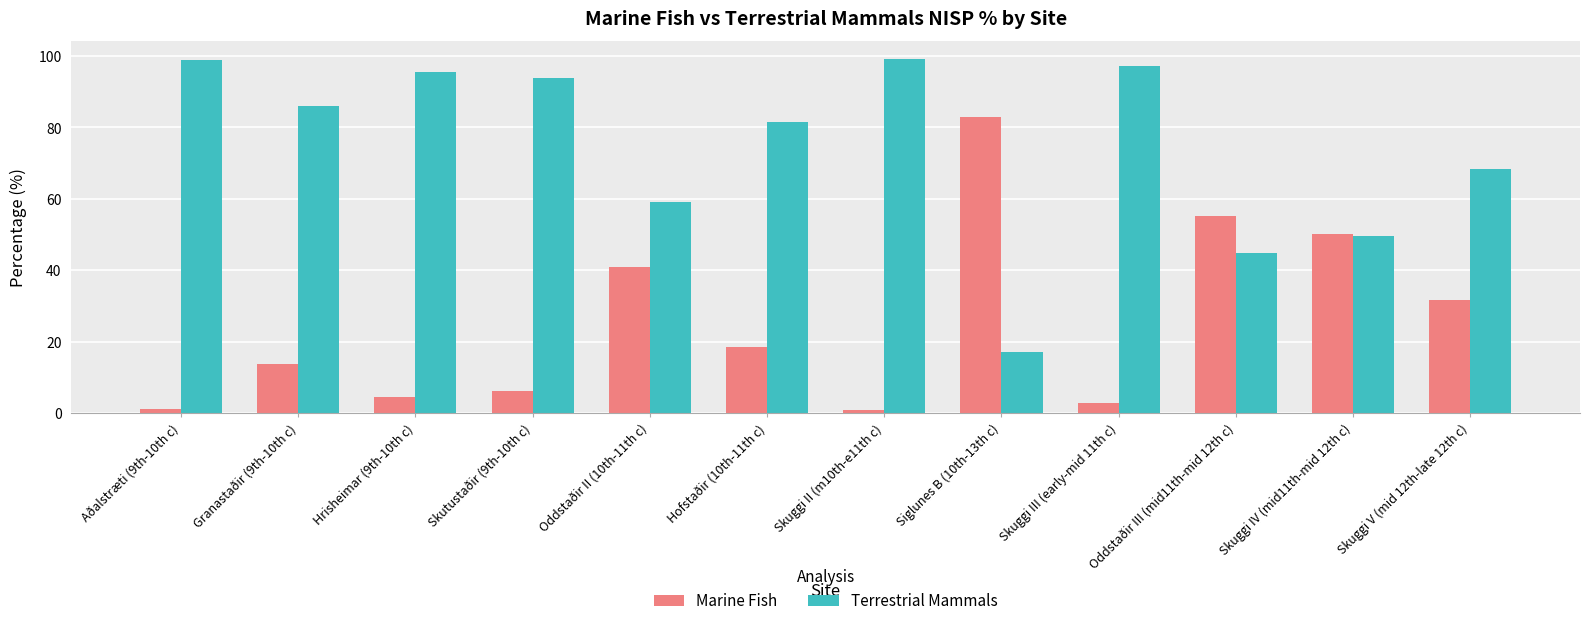

What is the label of the 6th bar from the left?

Hofstaðir (10th-11th c)